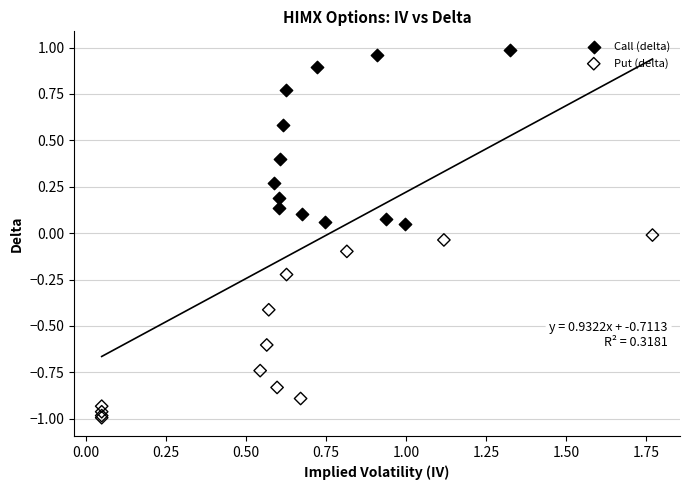

Which series reaches the minimum Y coordinate?

Put (delta)